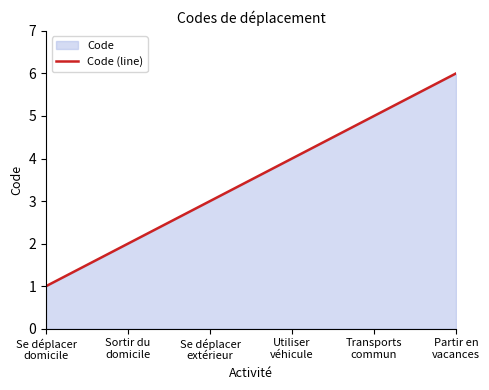

The value at Utiliser
véhicule is 5. True or false?

False